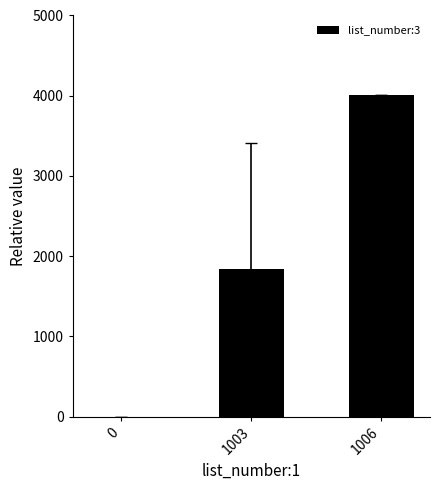

Count the number of categories in the chart.

3